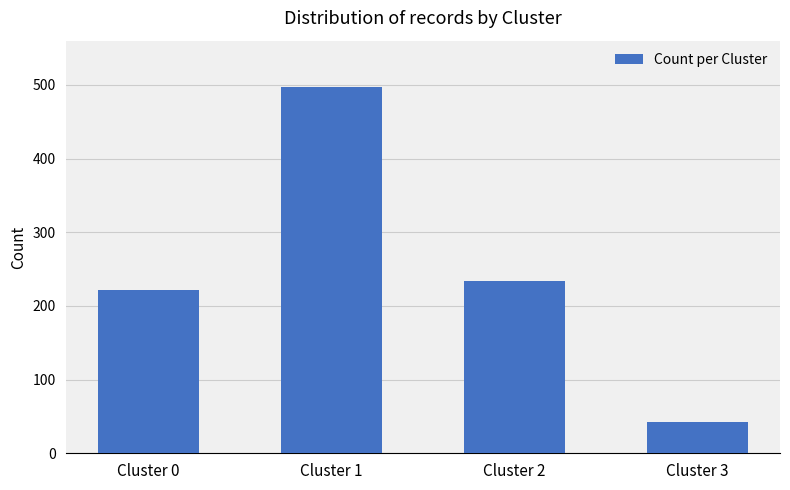

At which category does the chart reach its minimum across all series?

Cluster 3